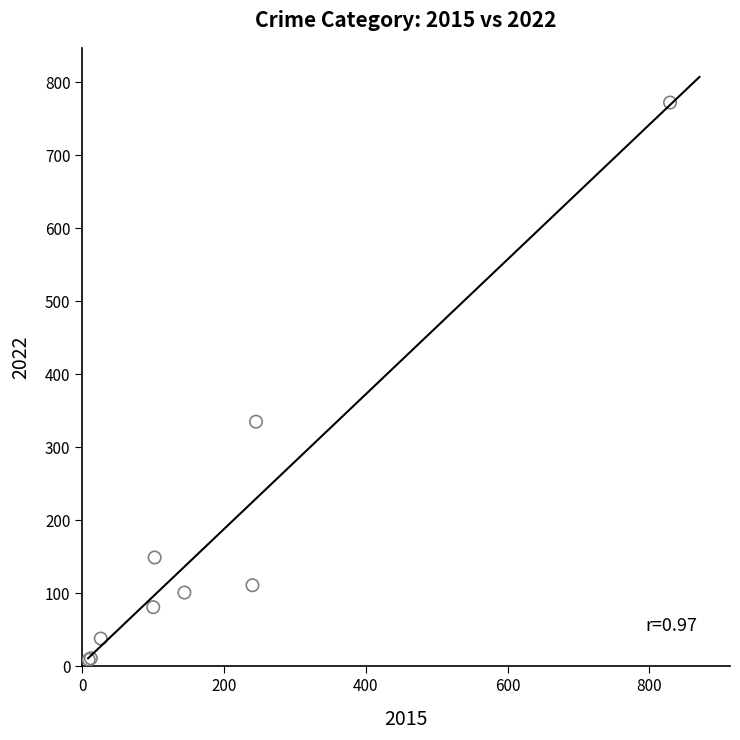

What Y value in the scatter plot is closest to 390?

335